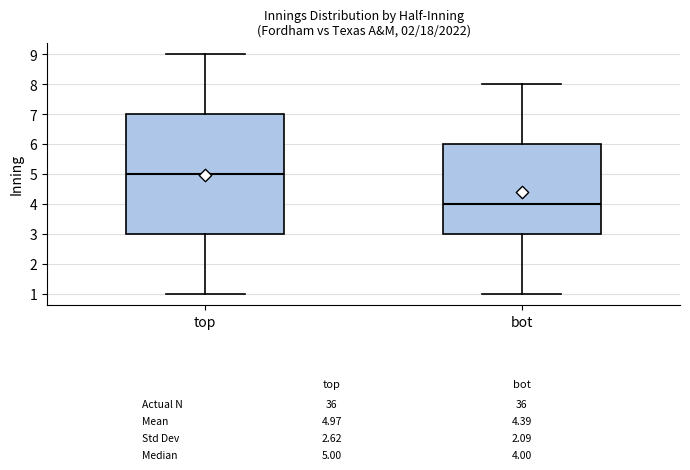

Where is the lower edge of the box for bot on the y-axis? The values are not printed on the chart, so give them approximately, as read against the axis.

3